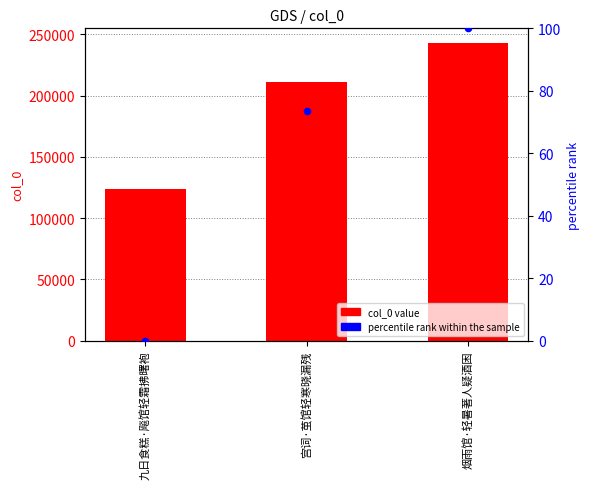

At how many categories does at least one series exceed 72343?

3